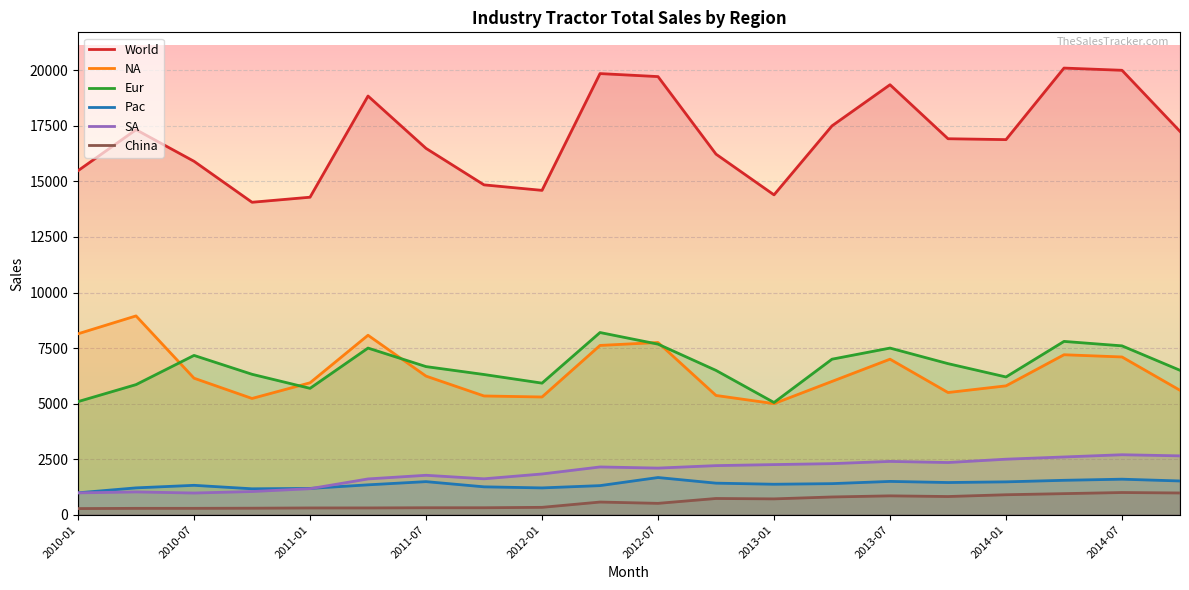

At which category does the chart reach its minimum across all series?

2010-01